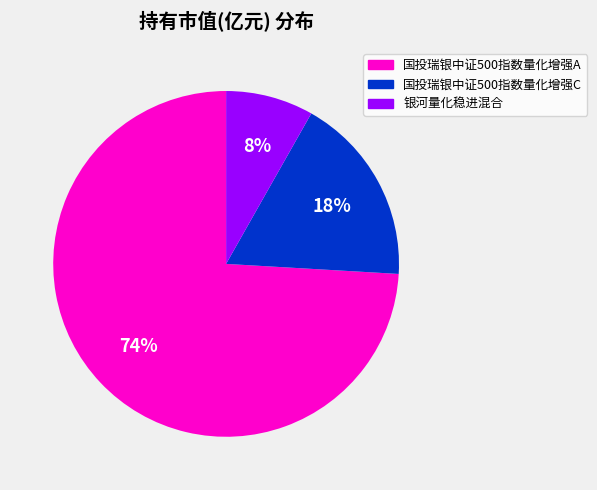

Does any single category account for the majority?

Yes